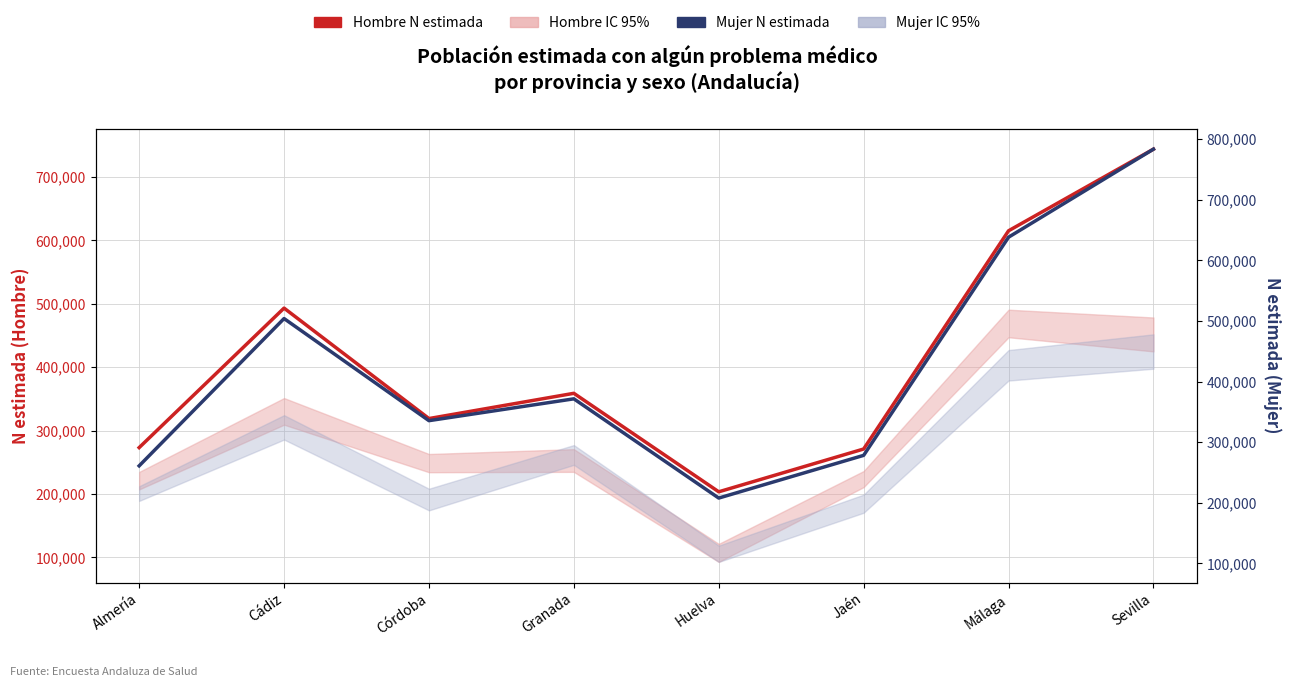

What is the label of the 5th point from the left?

Huelva